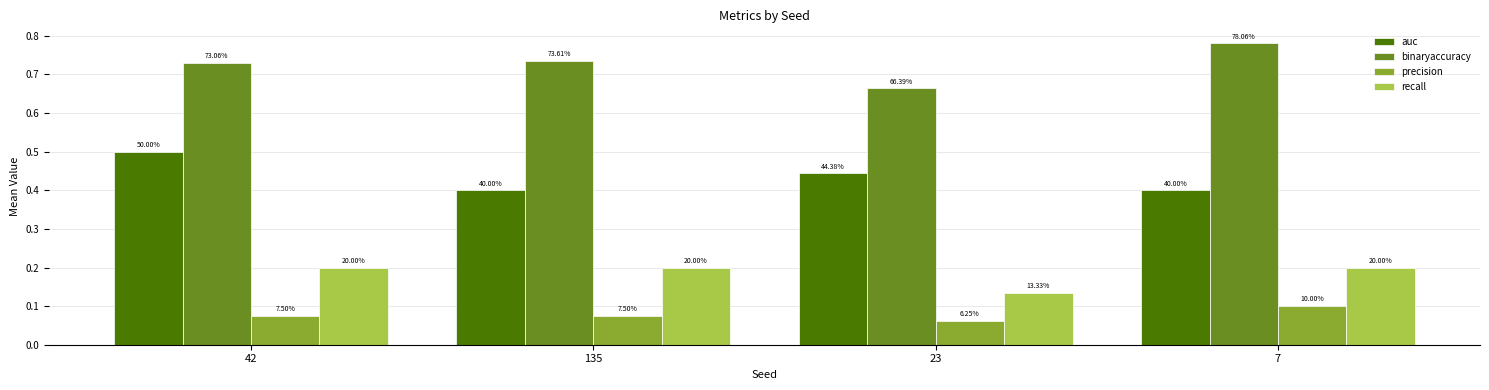

True or false: auc has a value of 0.6 at 7.

False